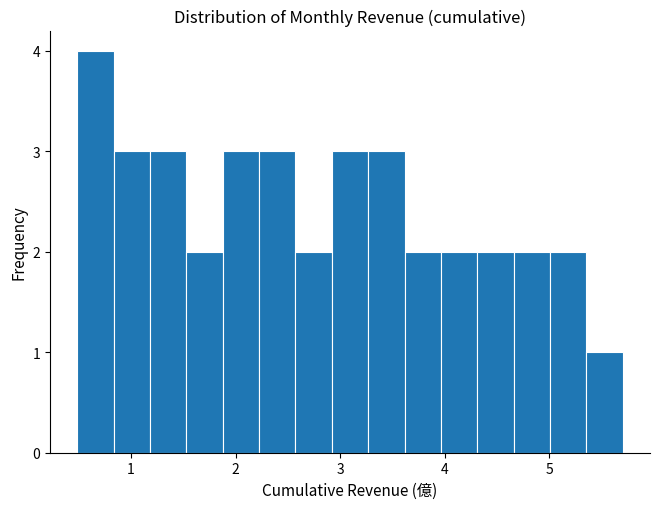

Read against the x-axis, roughly where is the centre of the tallest bar?

0.7